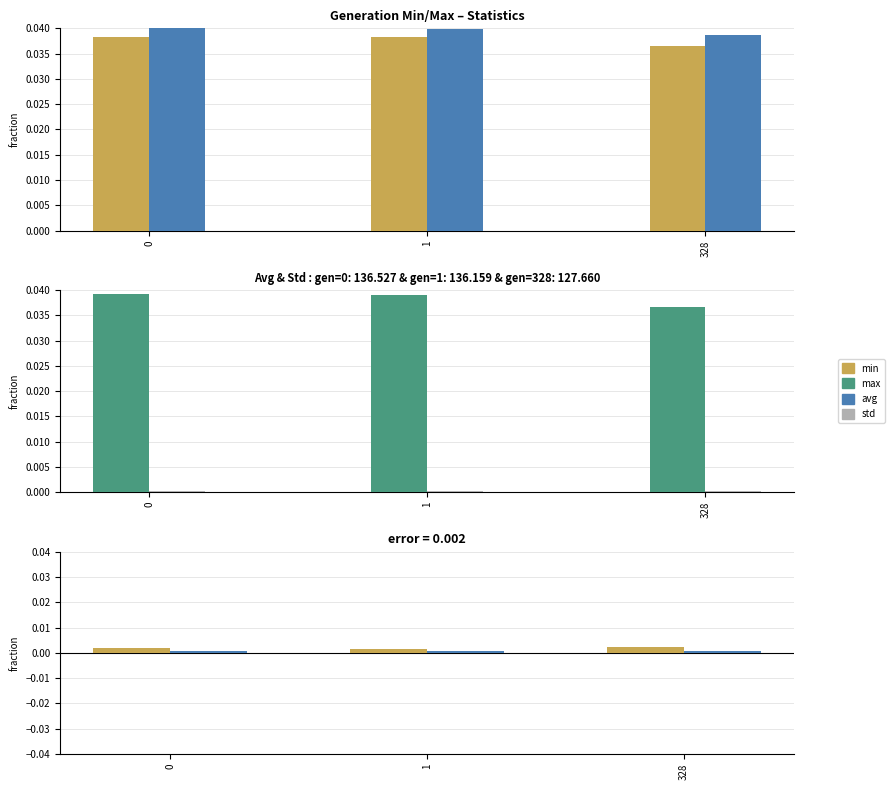

The max-min series shows 0.0 at 1. True or false?

True